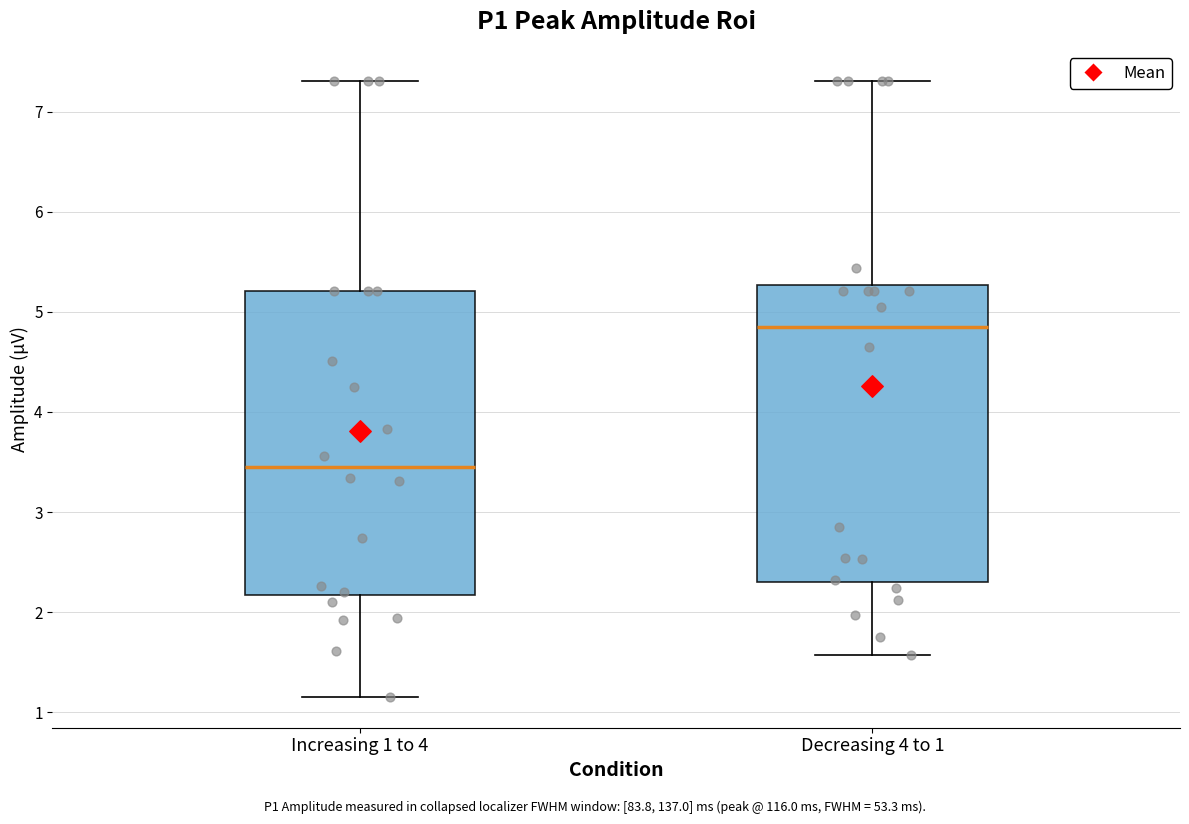

Reading left to right, transcribe this box plot: for each box, give where its median line is, the range the box spans, and where its two whiskers end, as read against the y-axis. The values are not printed on the chart, so give them approximately, as read against the axis.

Increasing 1 to 4: median 3.4, box 2.2 to 5.2, whiskers 1.2 to 7.3
Decreasing 4 to 1: median 4.8, box 2.3 to 5.3, whiskers 1.6 to 7.3